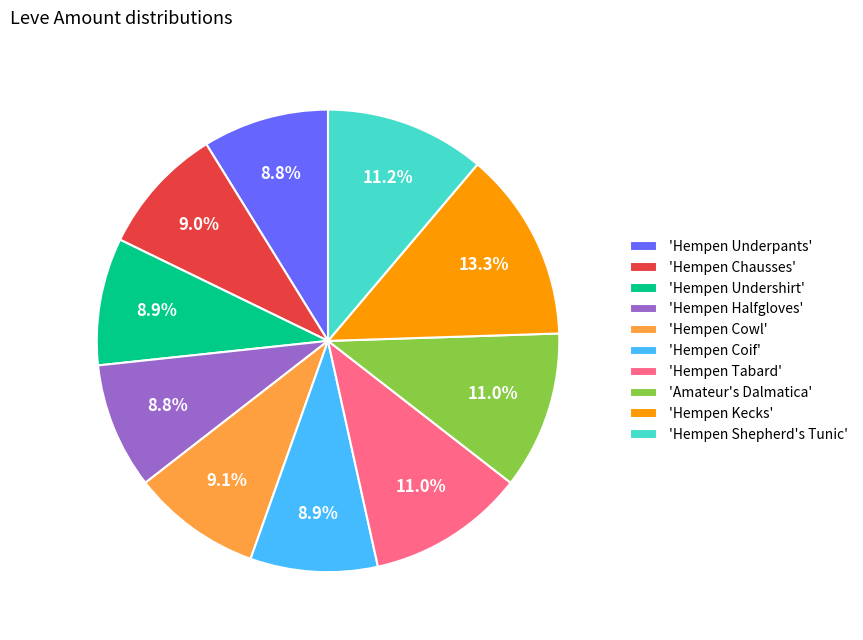

What is the ratio of the value at 'Hempen Tabard' to the value at 'Hempen Shepherd's Tunic'?

1.0